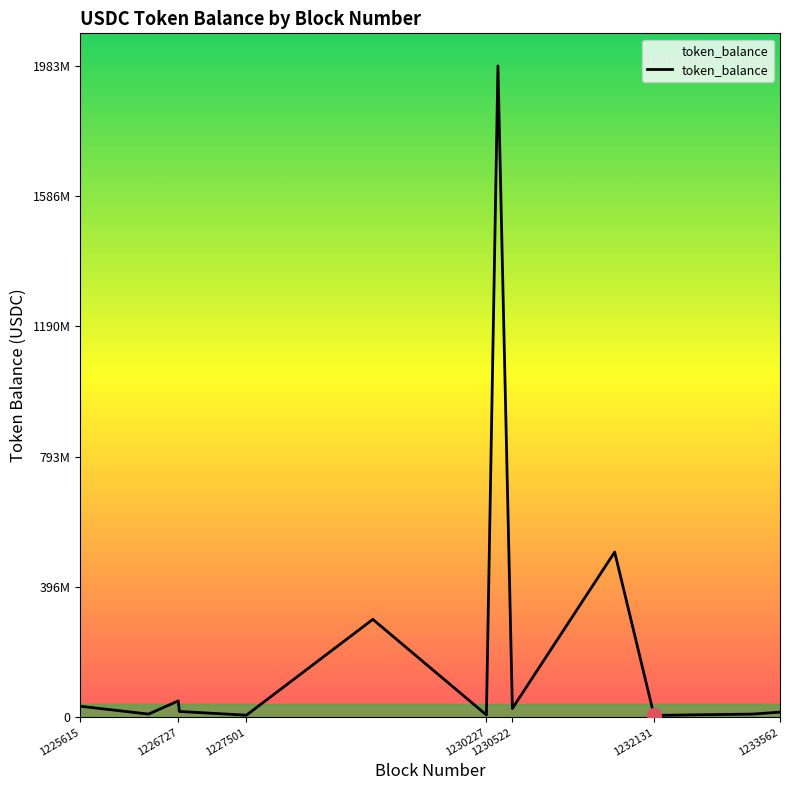

Is this an area chart (filled region under the line)?

Yes